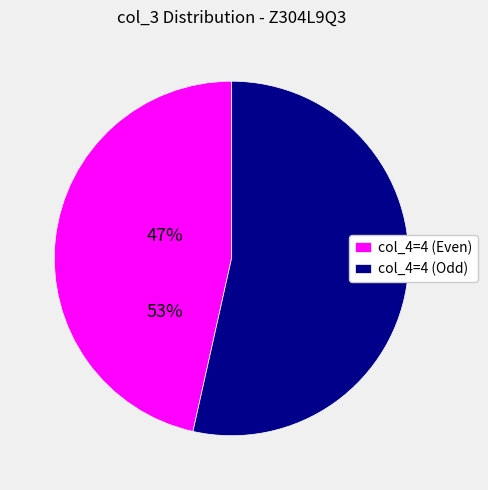

Does any single category account for the majority?

Yes